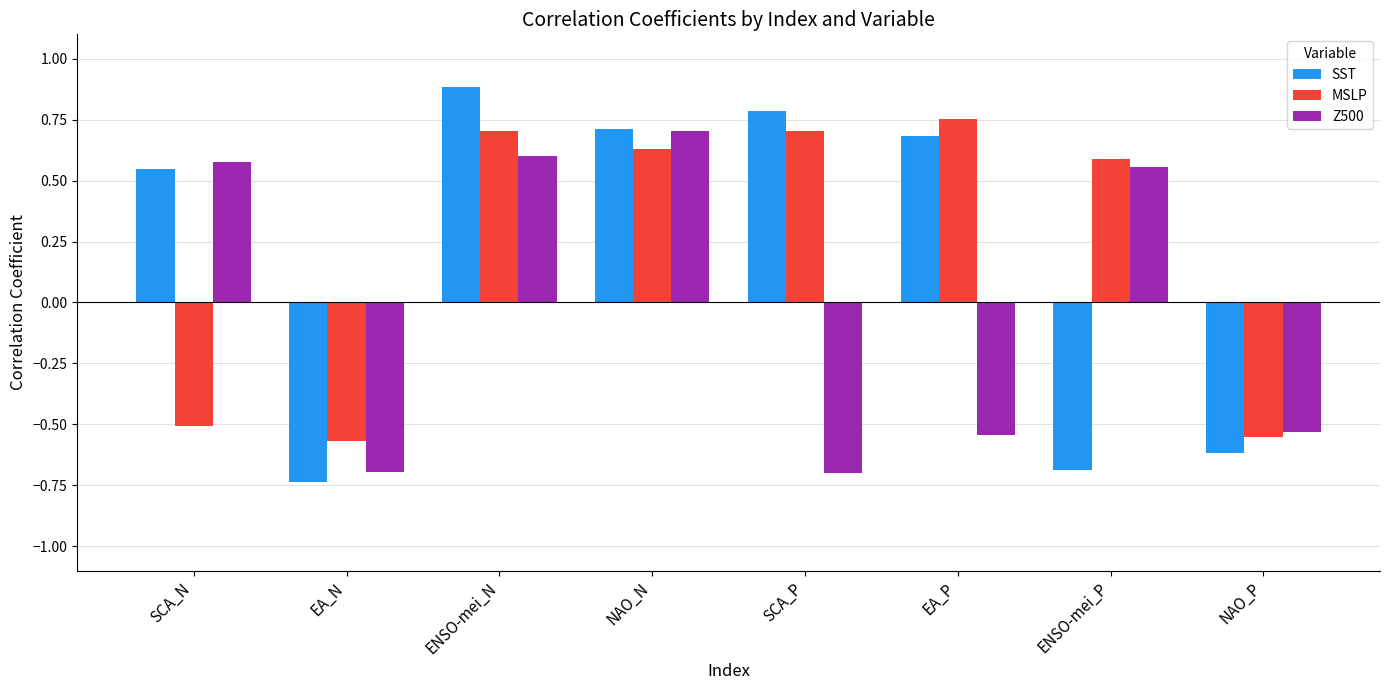

What are all the series names shown in the legend?

SST, MSLP, Z500